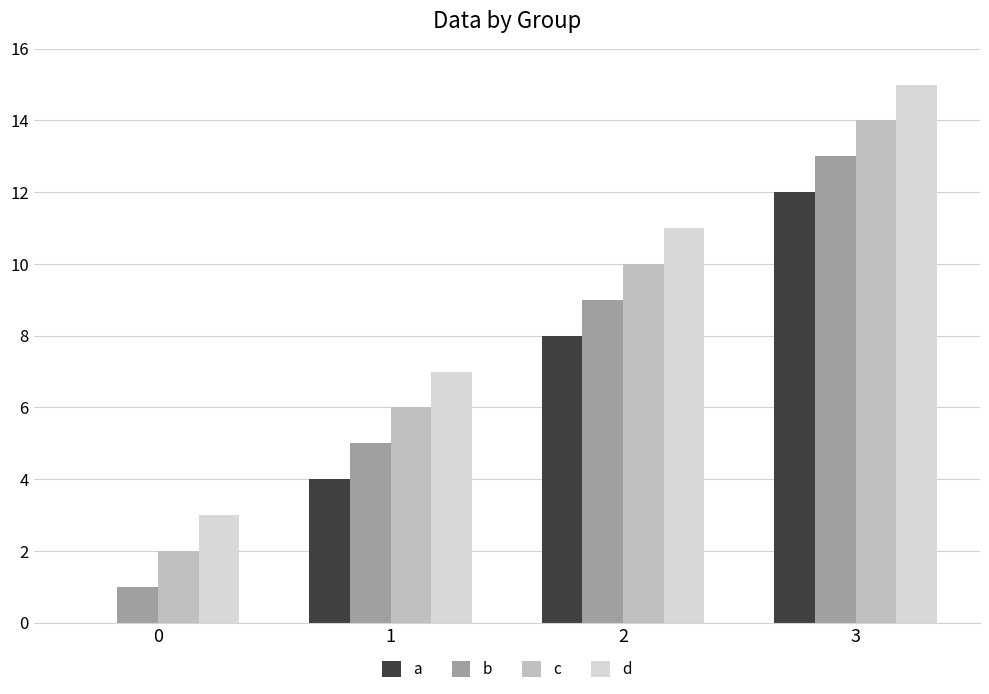

What is the sum of all d values?

36